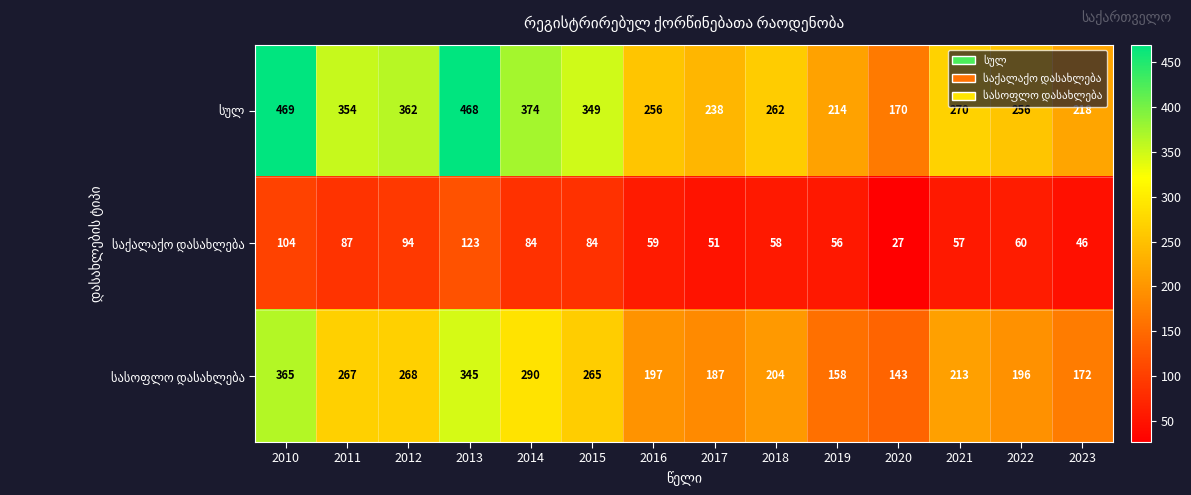

What is the difference between the highest and lowest values at 2022?

196